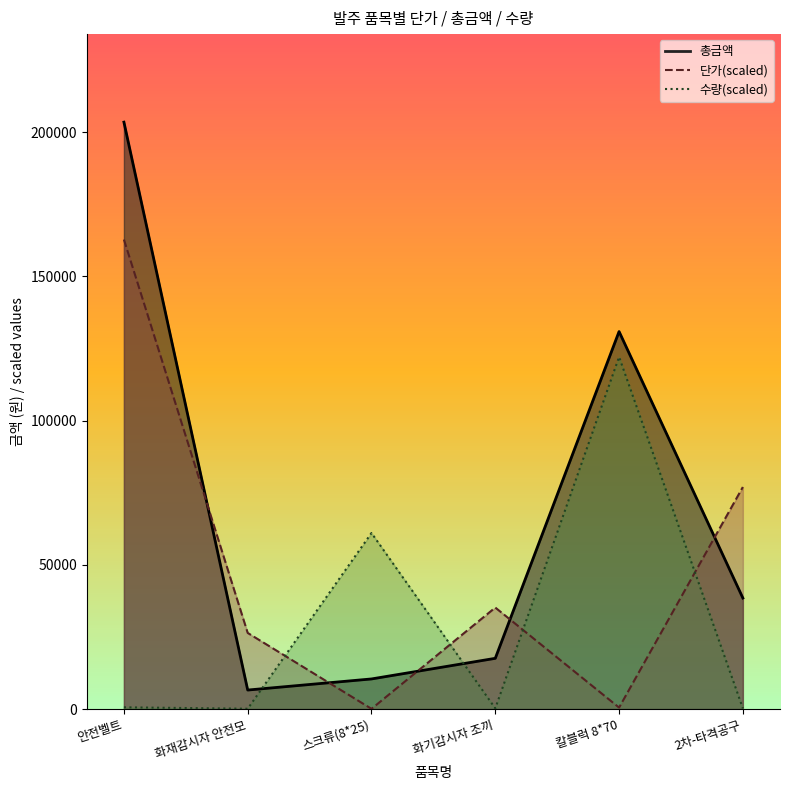

At how many categories does at least one series exceed 196421?

1